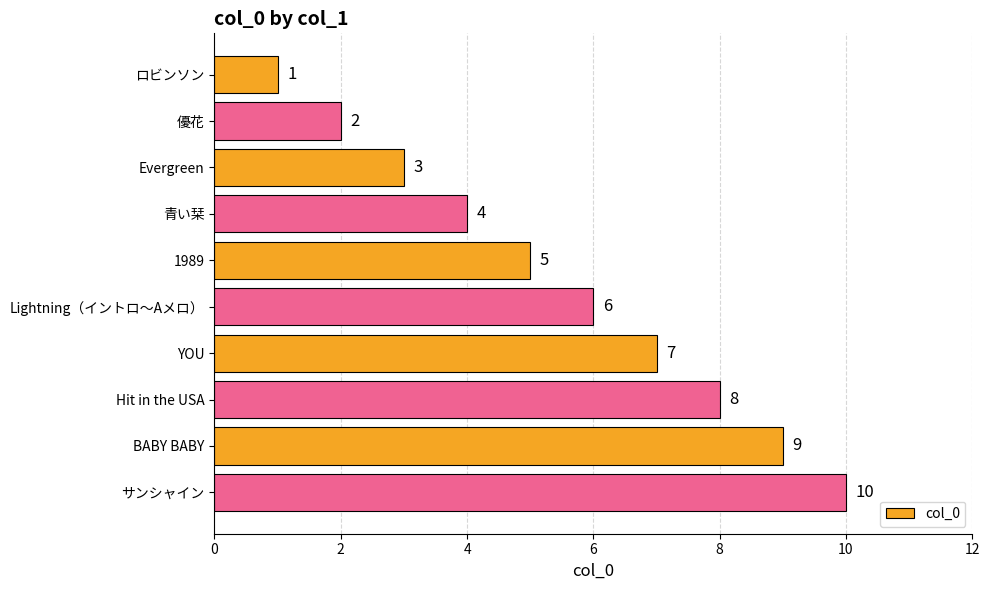

What is the label of the 10th bar from the top?

サンシャイン